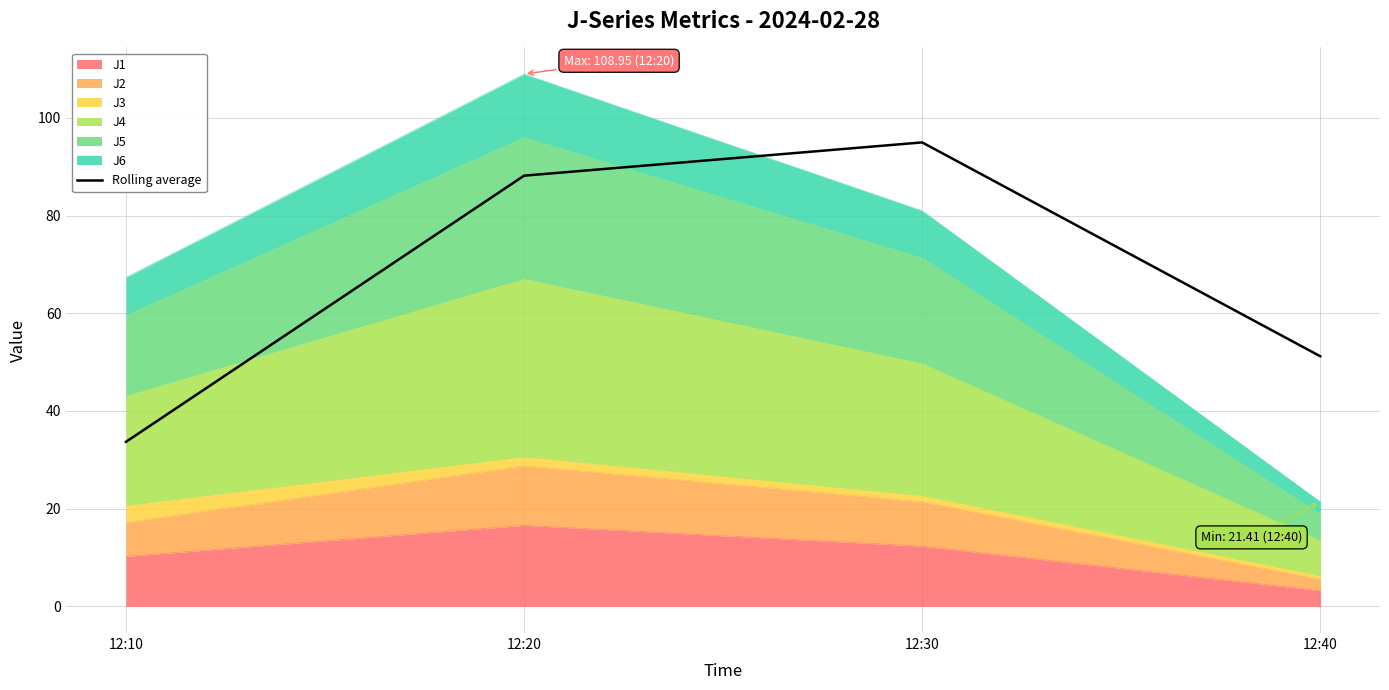

List the labels in order of value, largest first.

12:30, 12:20, 12:40, 12:10